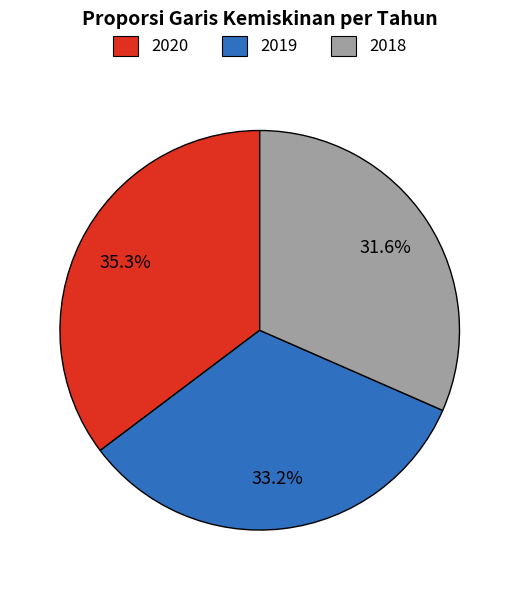

True or false: 2020 accounts for 35% of the total.

True